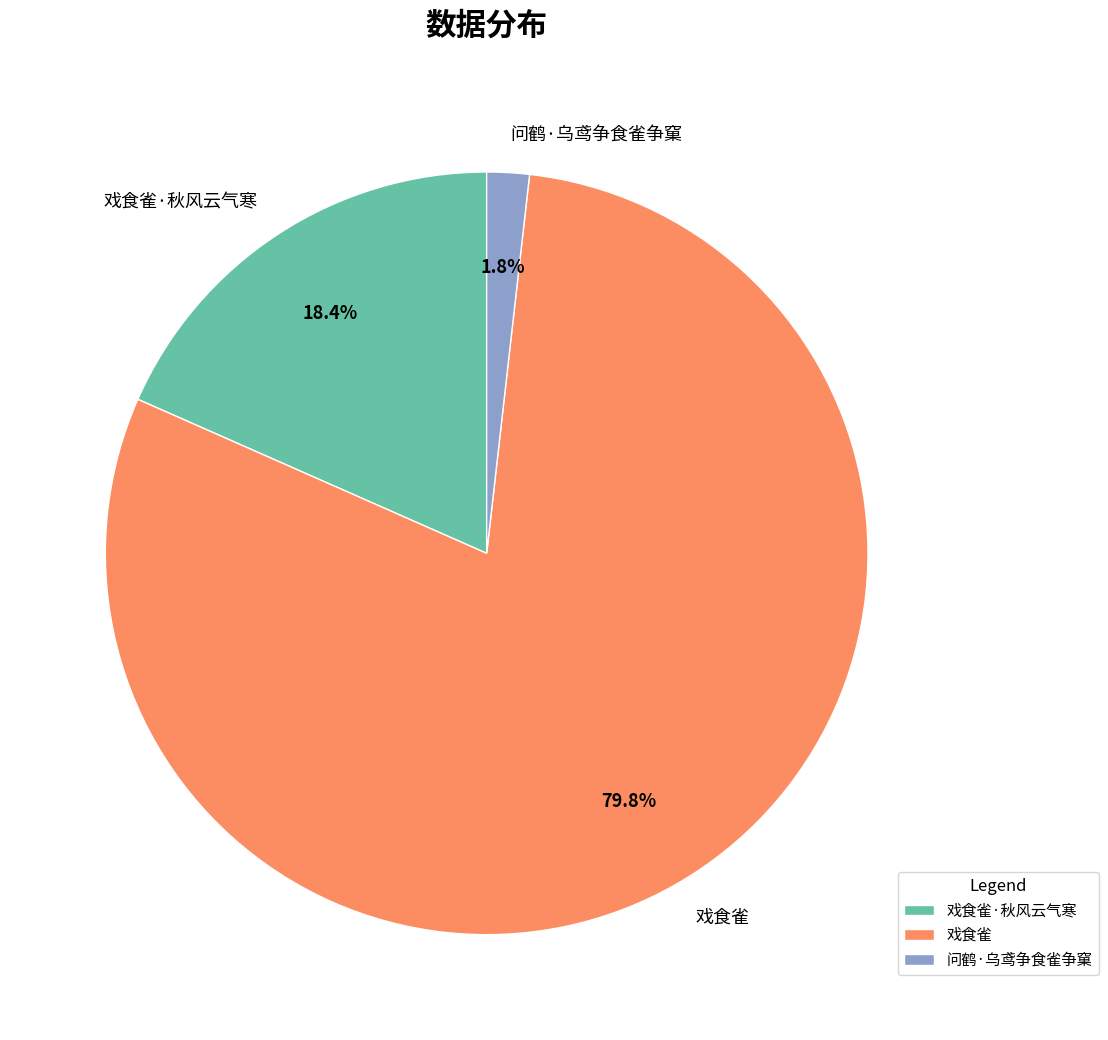

Which slice represents more than half of the pie?

戏食雀